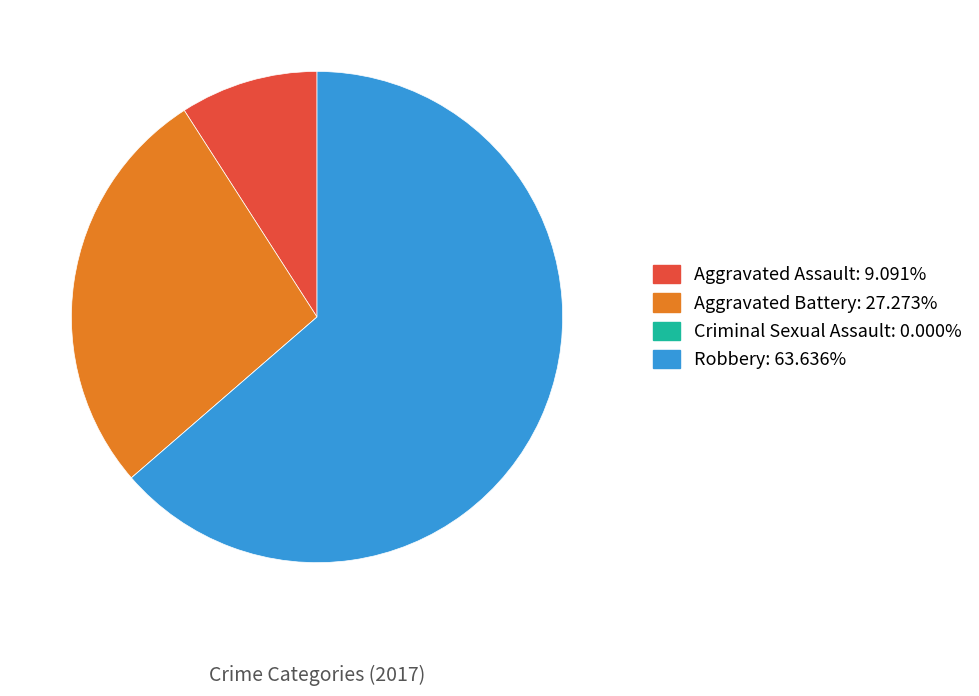

Approximately how many times larger is the value at Aggravated Battery compared to Robbery?

0.4